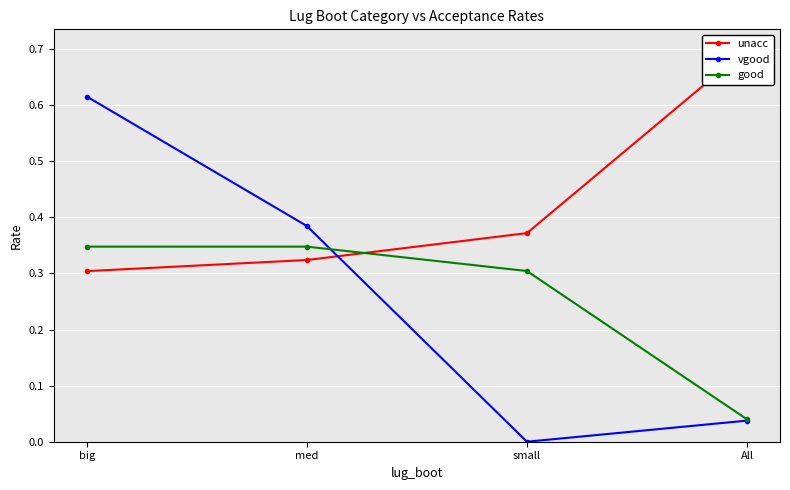

True or false: good has more than 1 points higher than both neighbors.

False